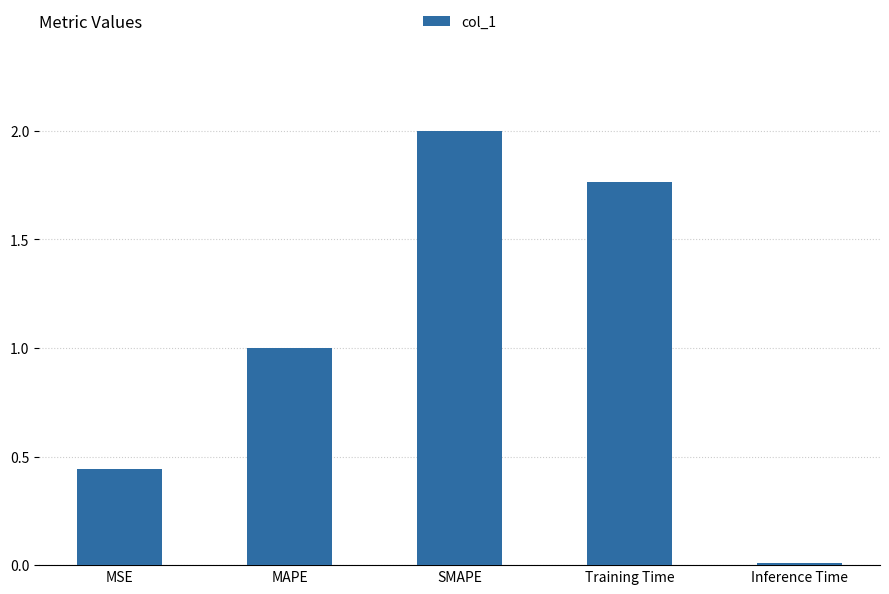

How many distinct data groups are displayed?

1